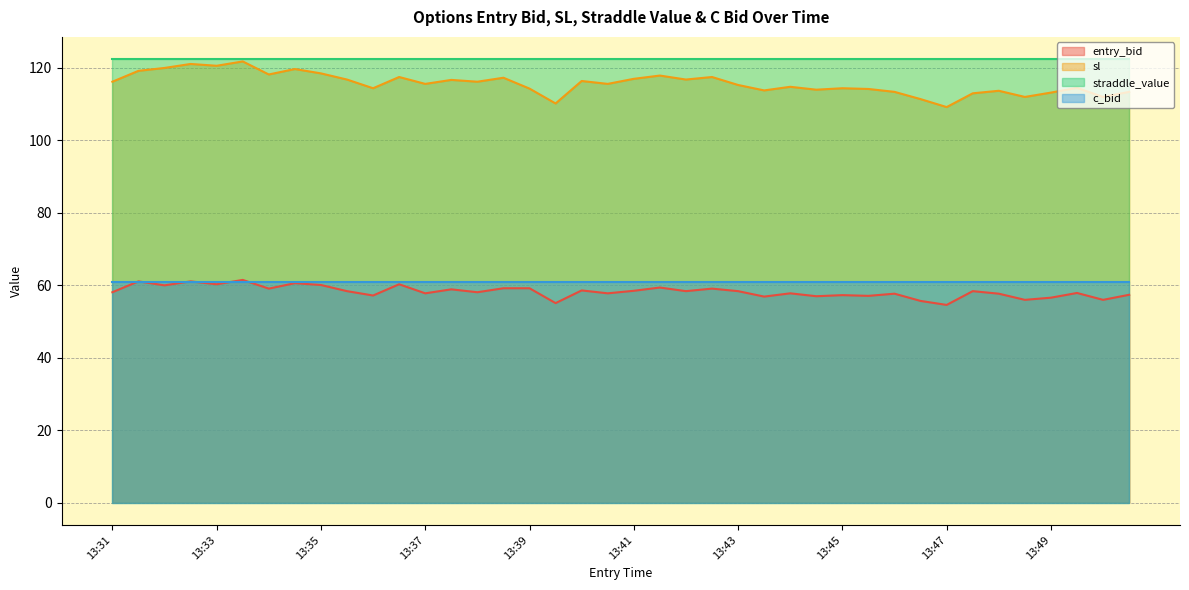

Between 13:40 and 13:48, which is larger?

13:40